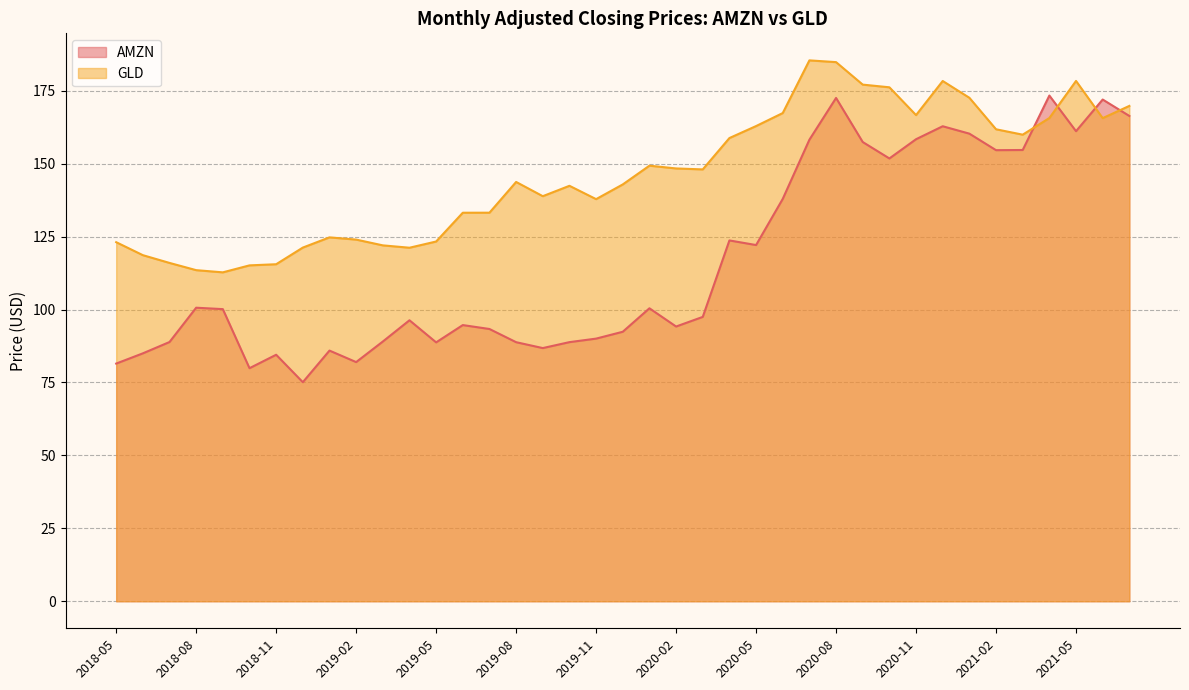

After their last crossing, which series has the higher values: GLD or AMZN?

GLD